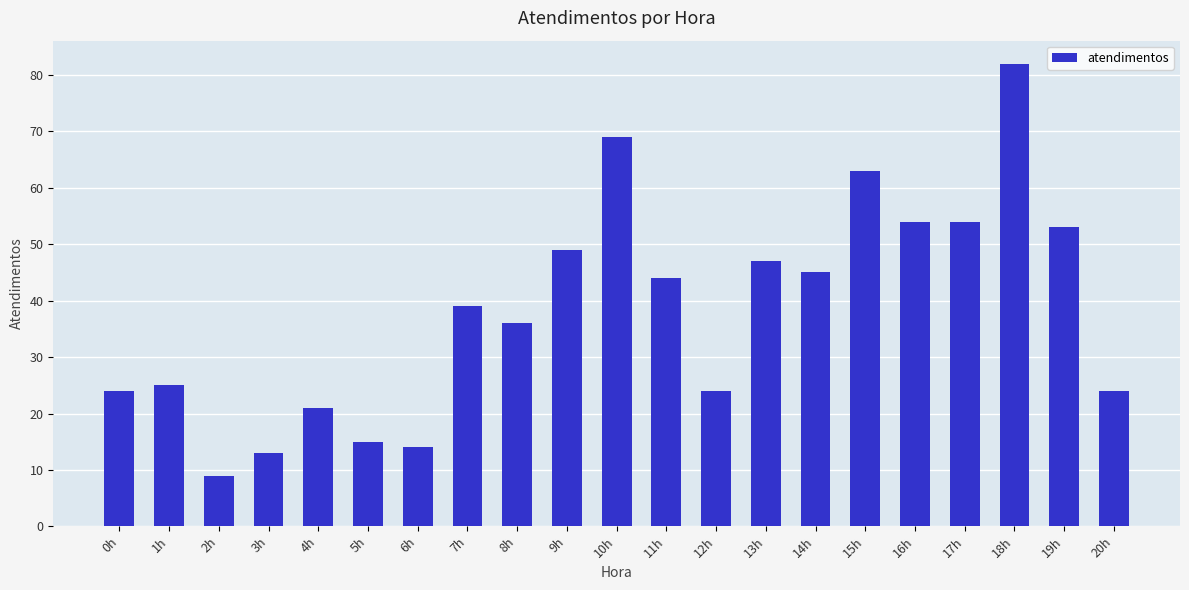

What is the difference between the values at 12h and 3h?

11